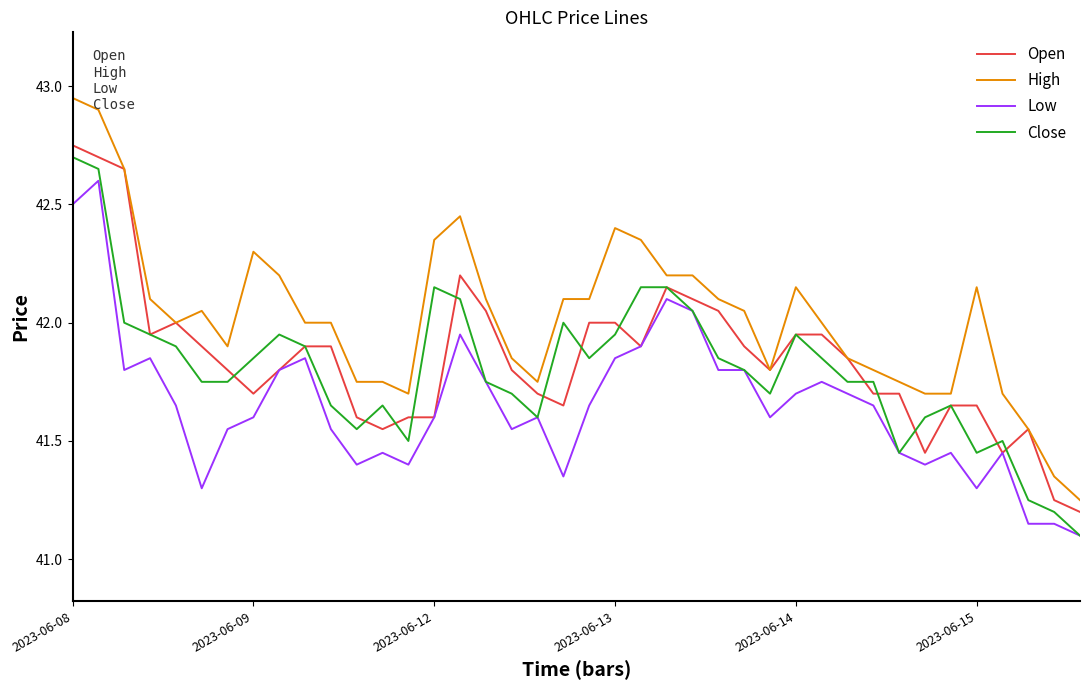

True or false: Close and High intersect in this chart.

False